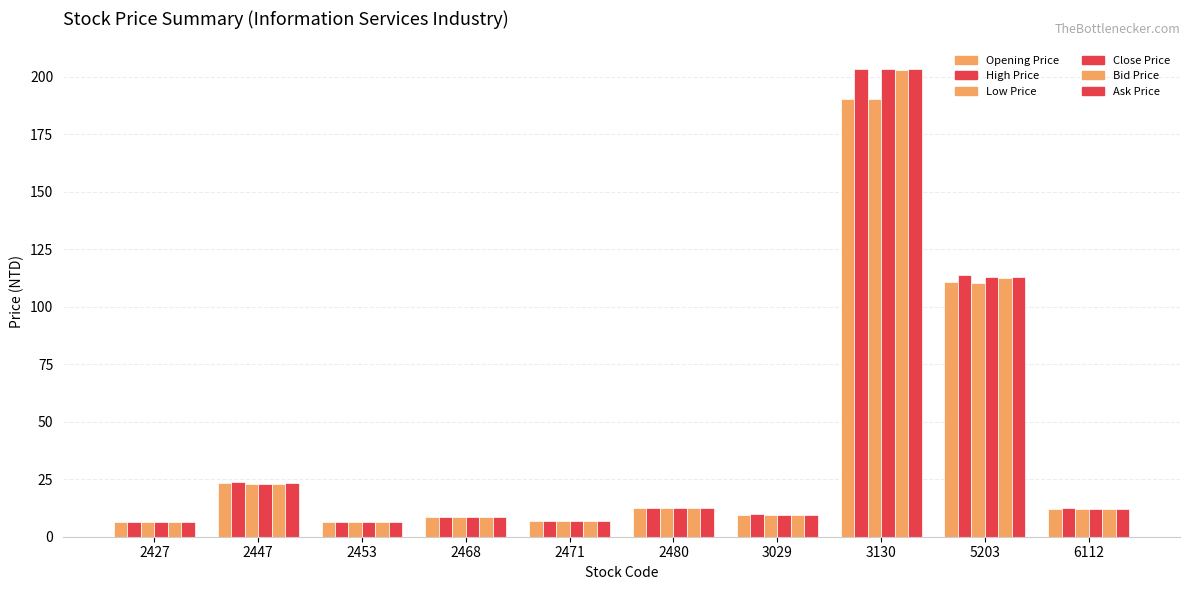

Does the chart contain any negative values?

No